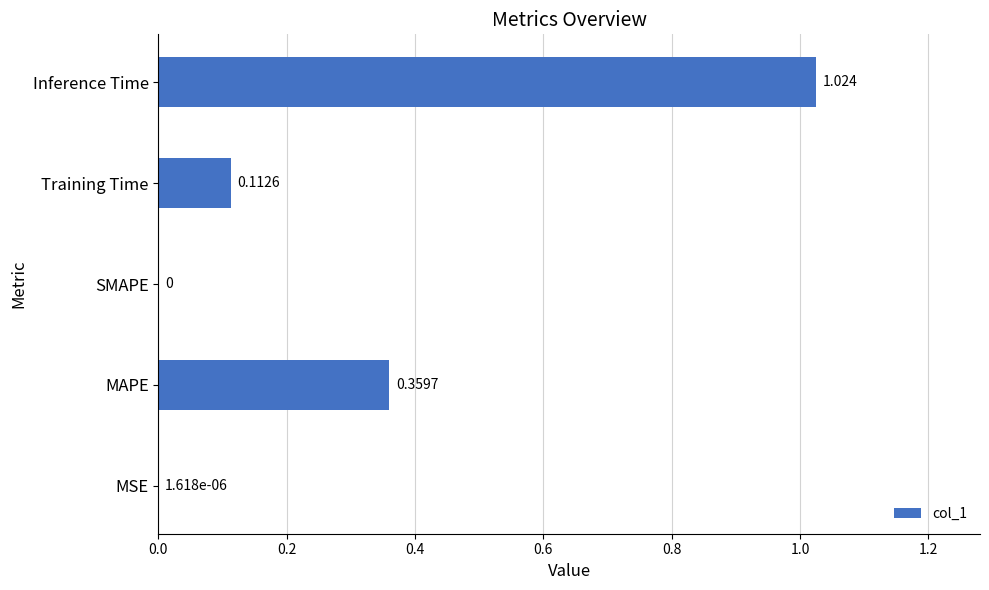

Between MAPE and Inference Time, which is larger?

Inference Time